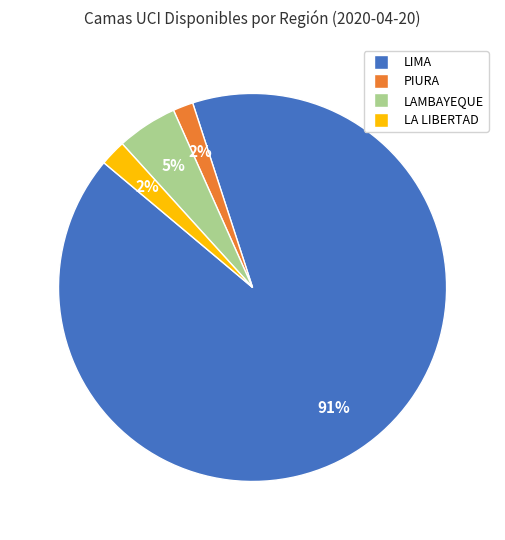

What is the largest slice in the pie chart?

LIMA